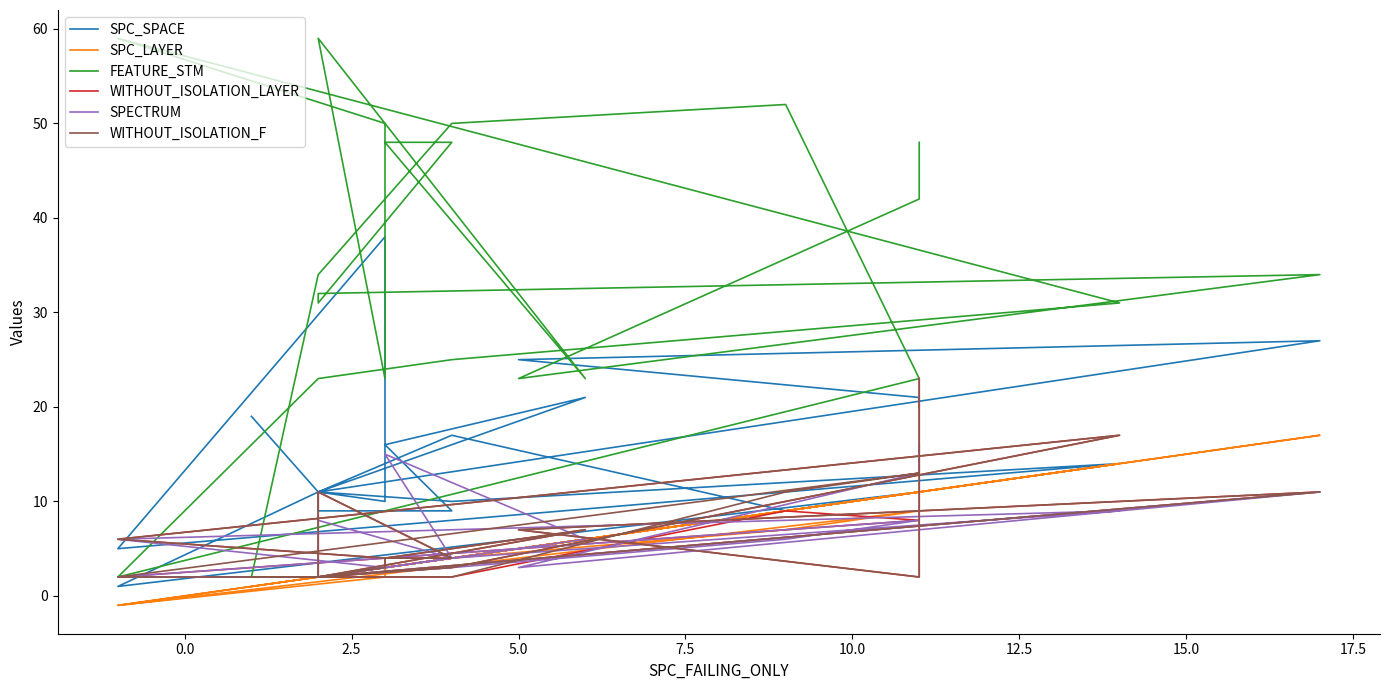

Reading left to right, transcribe all the data shown in this chart.

SPC_SPACE: 19	11	17	9	11	1	11	10	14	5	38	10	11	21	16	9	9	11	27	25	21	20
SPC_LAYER: 1	2	4	7	9	-1	2	4	14	-1	2	3	2	6	3	4	2	2	17	5	11	11
FEATURE_STM: 2	34	50	52	23	2	23	25	31	59	50	23	59	23	48	48	31	32	34	23	42	48
WITHOUT_ISOLATION_LAYER: 2	2	2	9	8	2	2	3	17	6	4	3	2	7	4	4	11	2	11	7	2	23
SPECTRUM: 2	2	3	6	8	2	2	4	9	6	3	3	2	6	15	4	8	2	11	3	13	16
WITHOUT_ISOLATION_F: 2	2	2	11	13	2	2	3	17	6	4	3	2	7	4	4	11	2	11	7	2	23